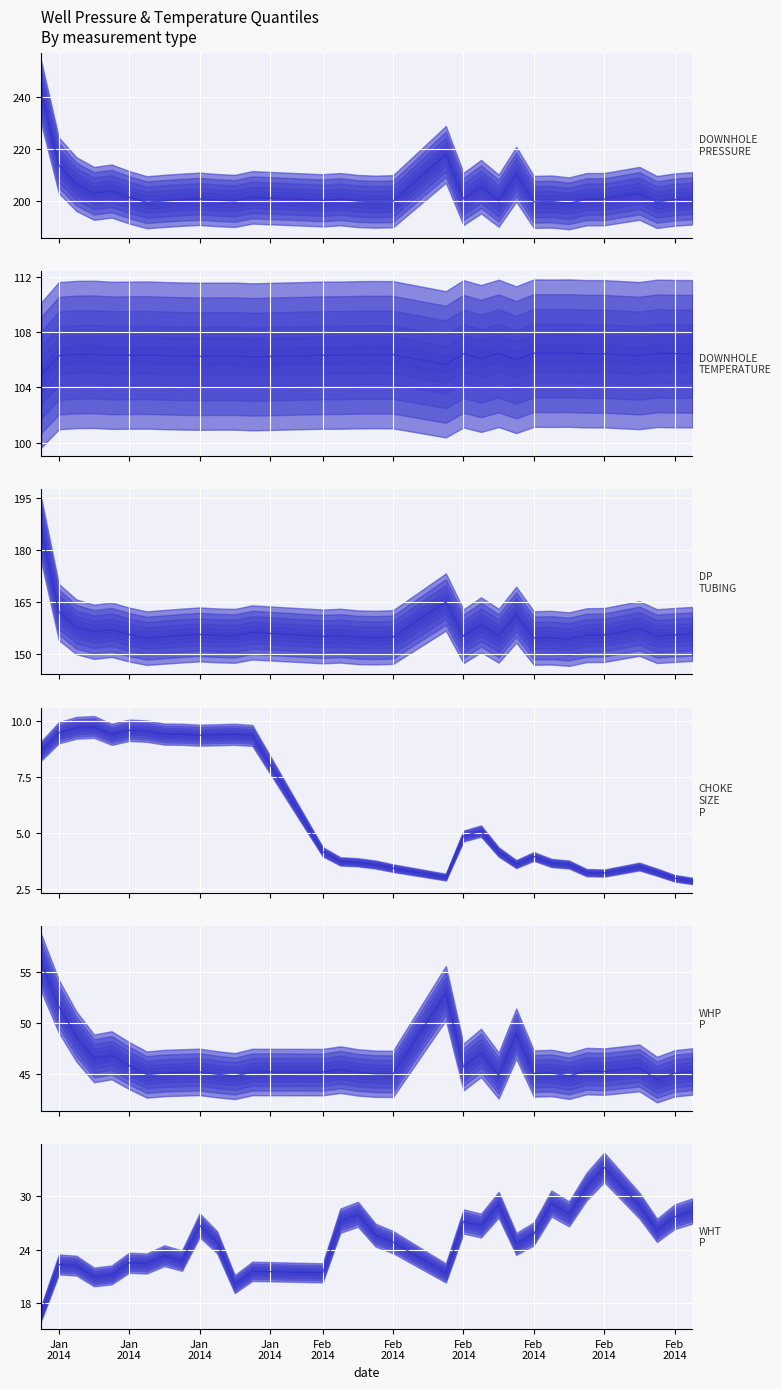

True or false: AVG_WHP_P and AVG_DOWNHOLE_PRESSURE cross at least once.

False